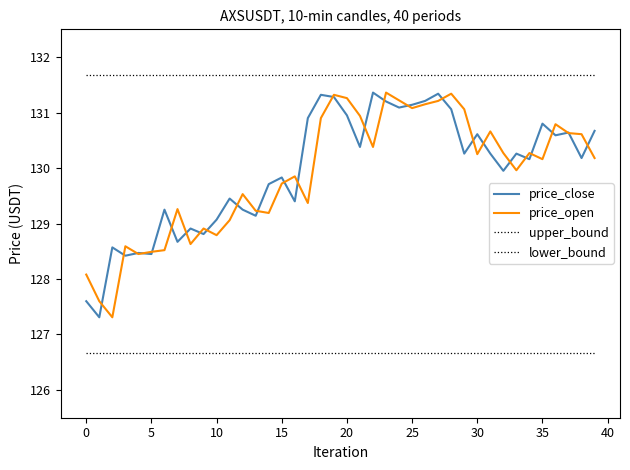

List the series in order of their peak value, highest first.

upper_bound, price_close, price_open, lower_bound